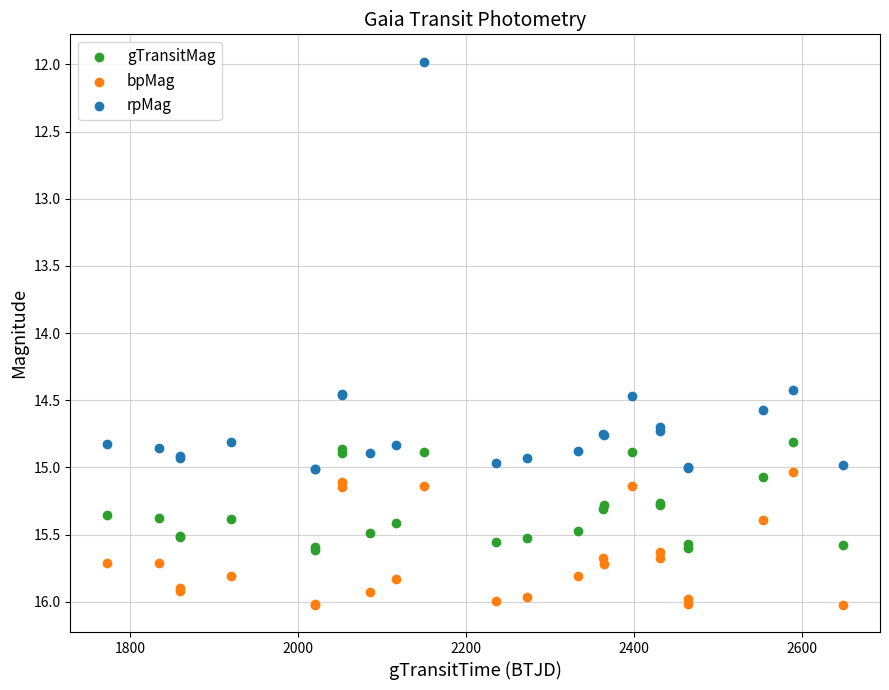

Which series reaches the minimum Y coordinate?

rpMag